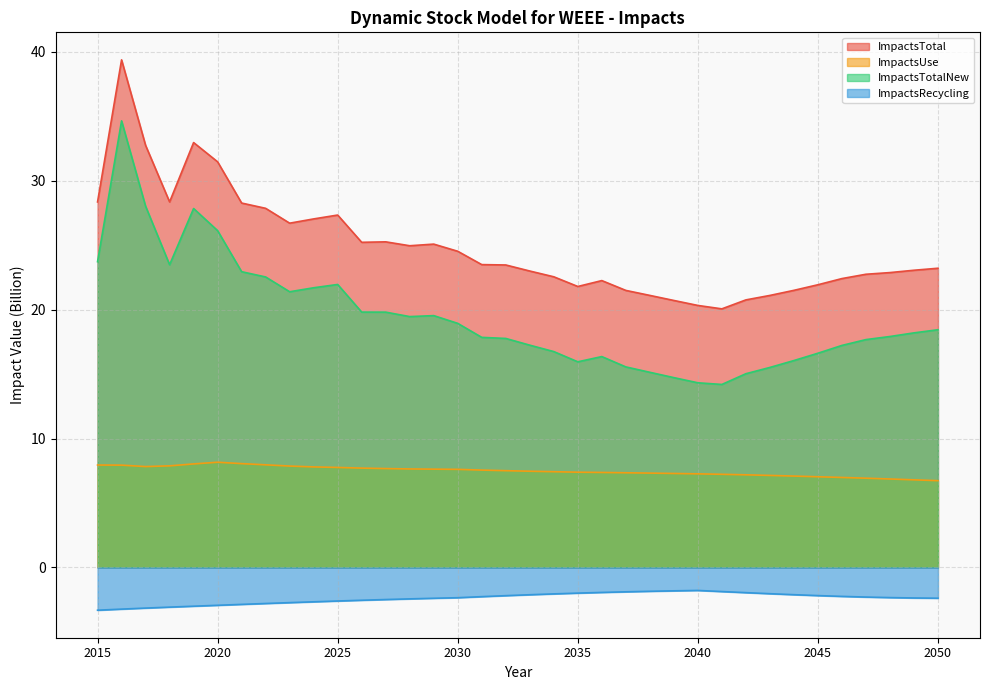

Rank the series by their maximum value, from lowest to highest.

ImpactsRecycling, ImpactsUse, ImpactsTotalNew, ImpactsTotal